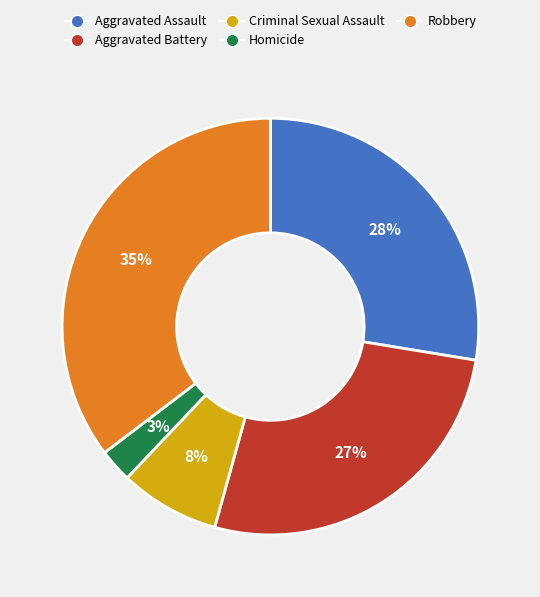

Approximately how many times larger is the value at Aggravated Battery compared to Criminal Sexual Assault?

3.4